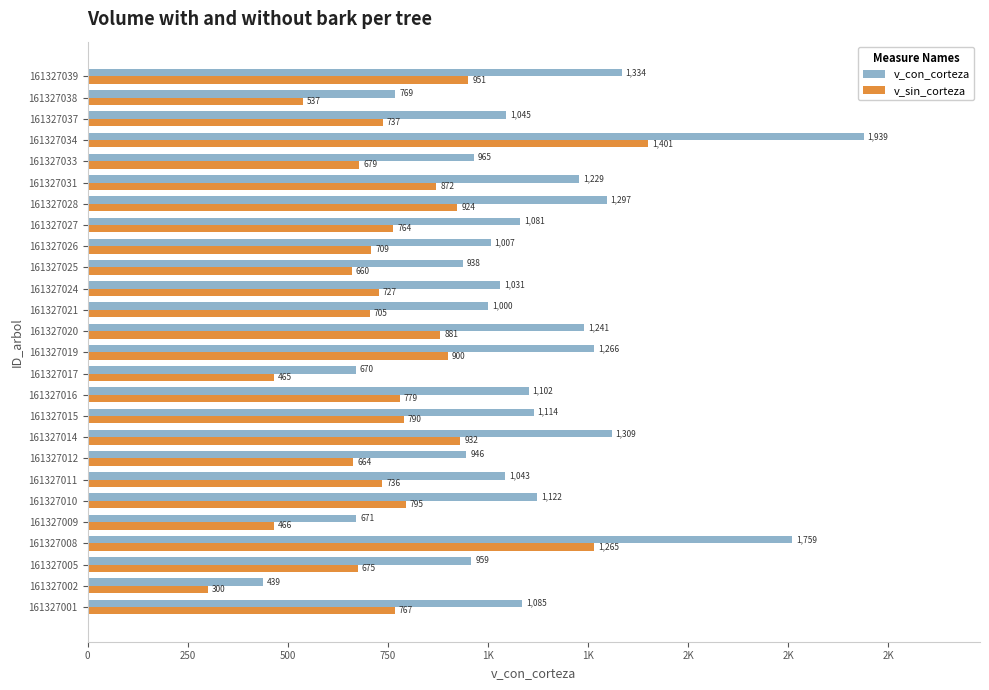

What are all the series names shown in the legend?

v_con_corteza, v_sin_corteza